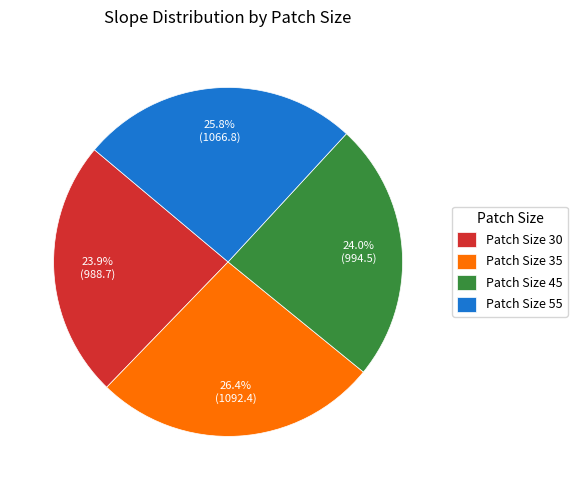

To the nearest percent, what is the average slice percentage?

25%